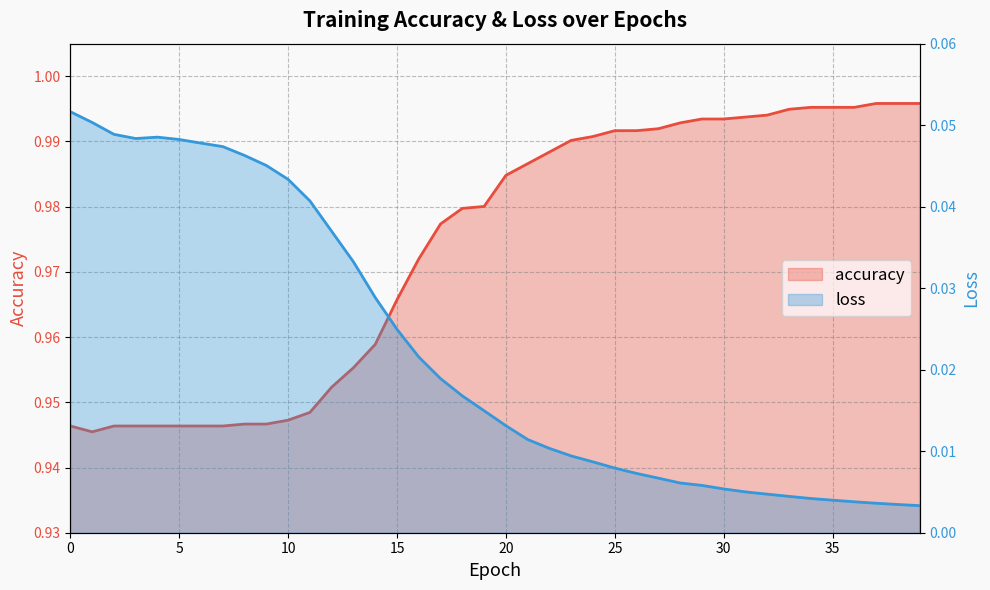

At which label is accuracy closest to 0?

1